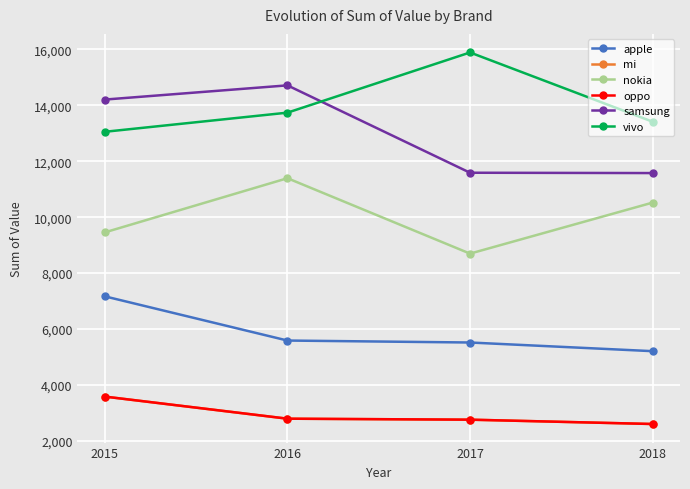

Which has a higher value, 2016 or 2018?

2016